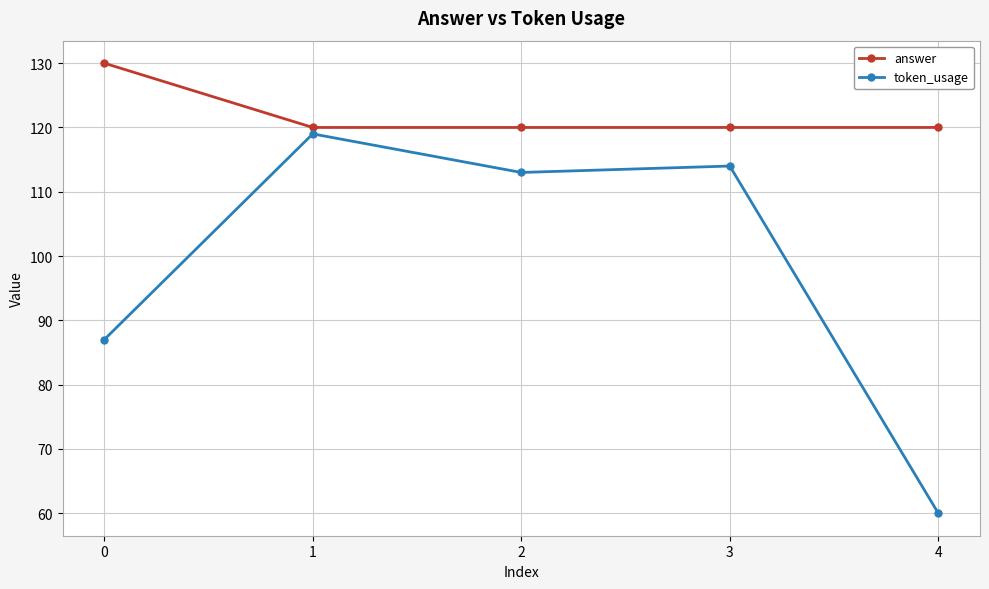

At which category is the sum across all series the highest?

1